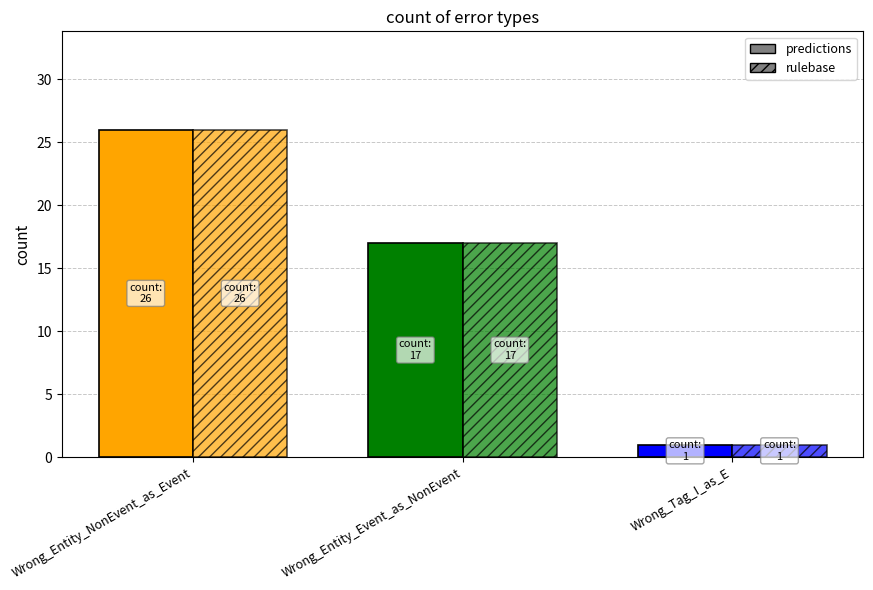

Is the value of predictions at Wrong_Tag_I_as_E greater than the value of rulebase at Wrong_Entity_Event_as_NonEvent?

No